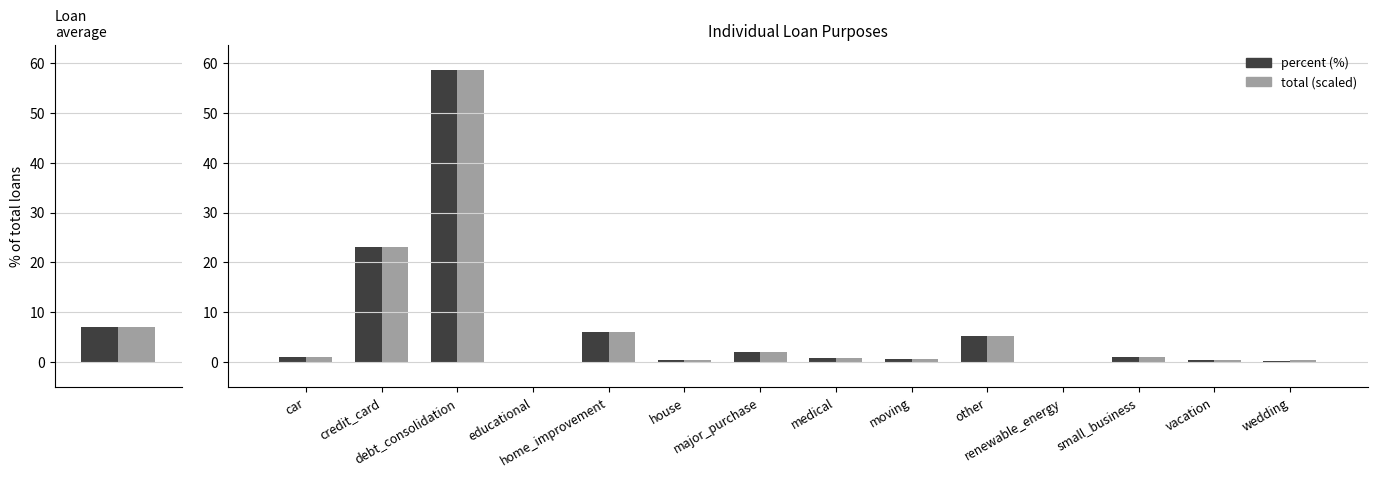

What position from the left is major_purchase?

7